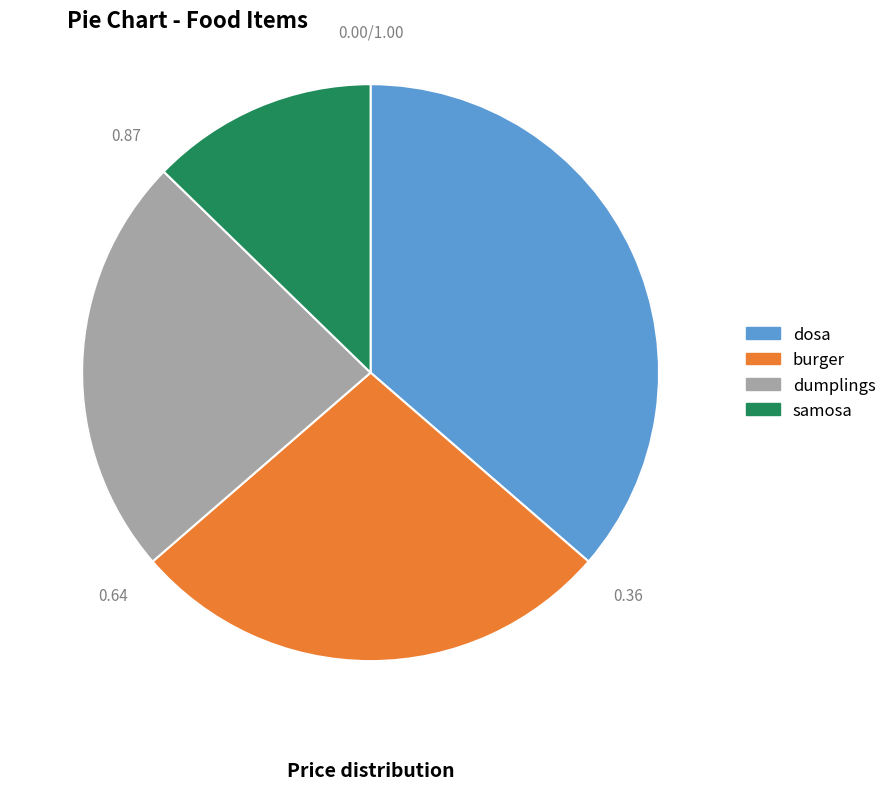

Count the number of slices in the pie.

4